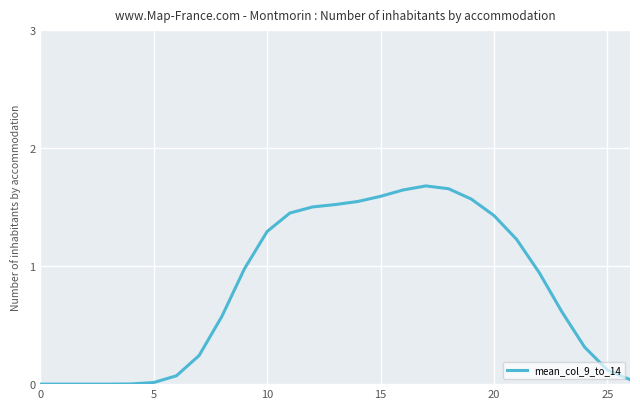

How many categories are shown in the chart?

27